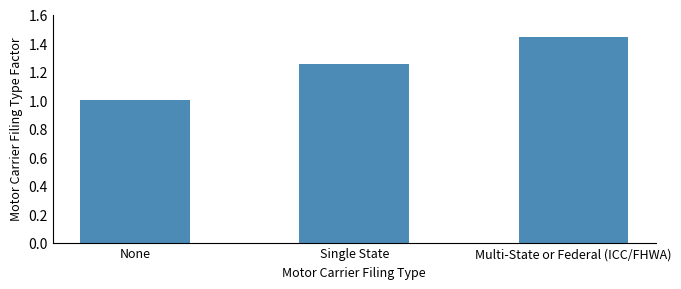

How many bars are there in total?

3